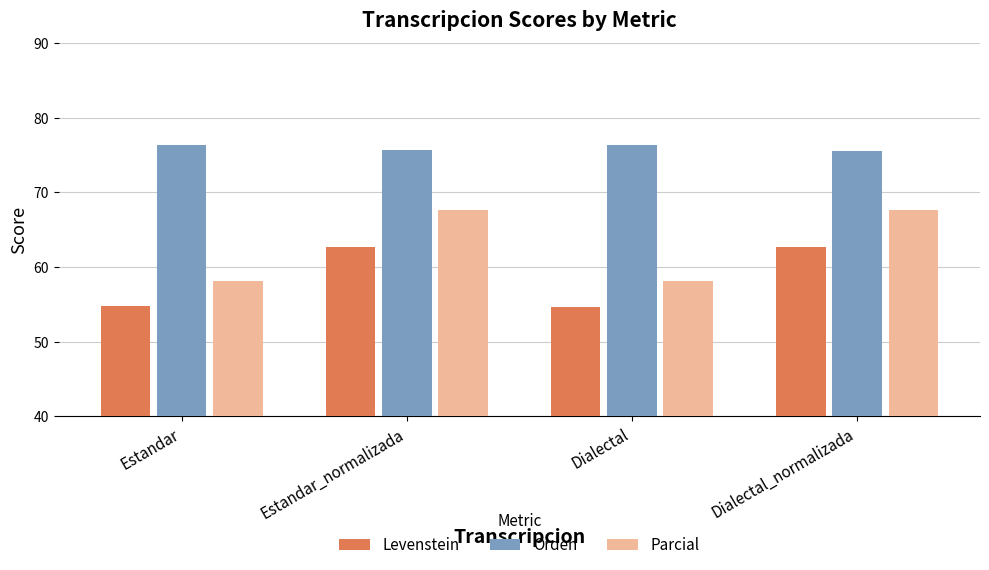

At Estandar_normalizada, list the series in order from largest to smallest.

Orden, Parcial, Levenstein